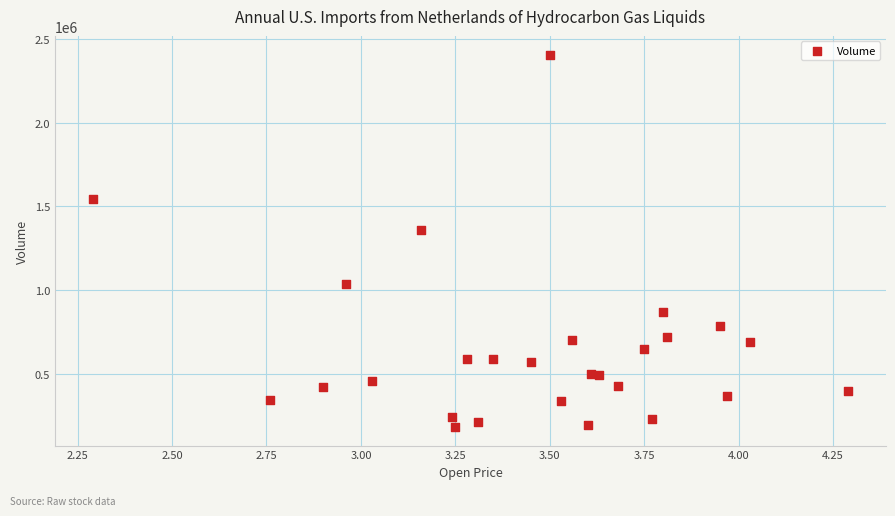

What Y value in the scatter plot is closest to 1295150?

1357500